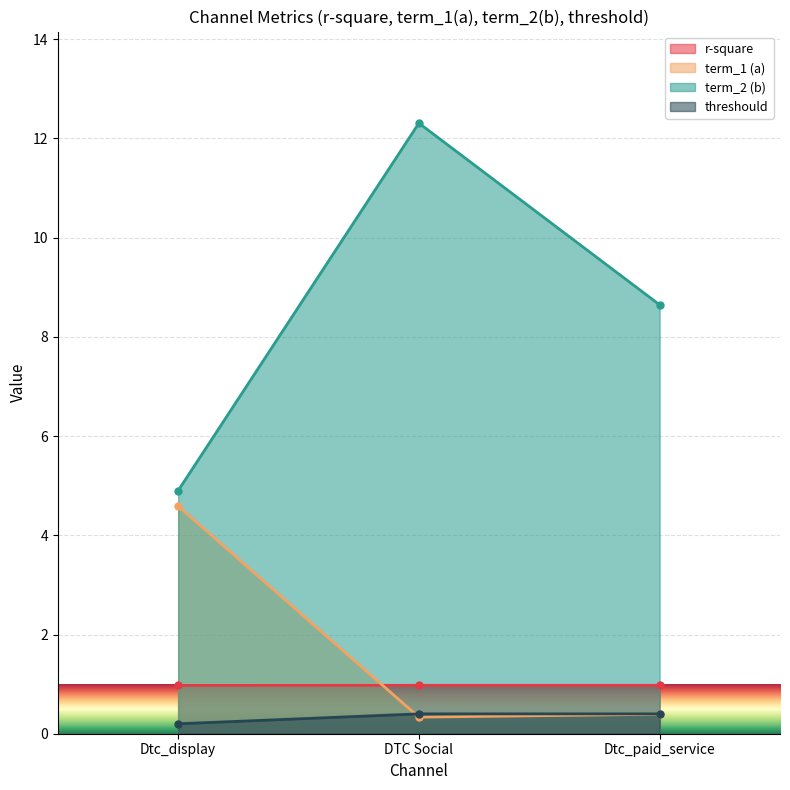

What is the difference between the maximum and minimum values in the threshould series?

0.2